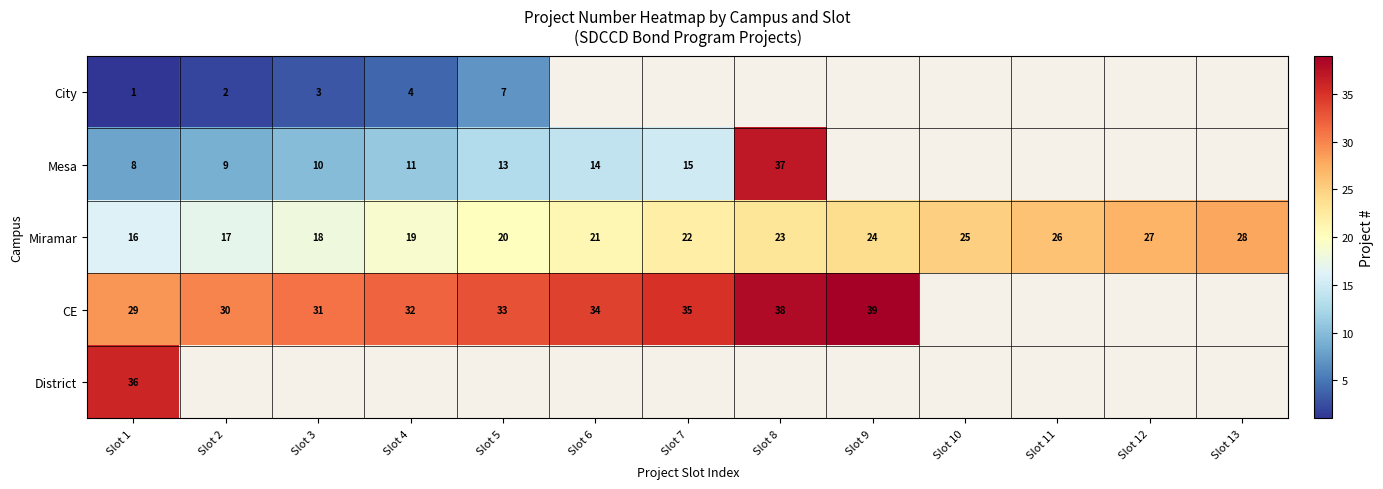

What is the smallest value displayed?

1.0